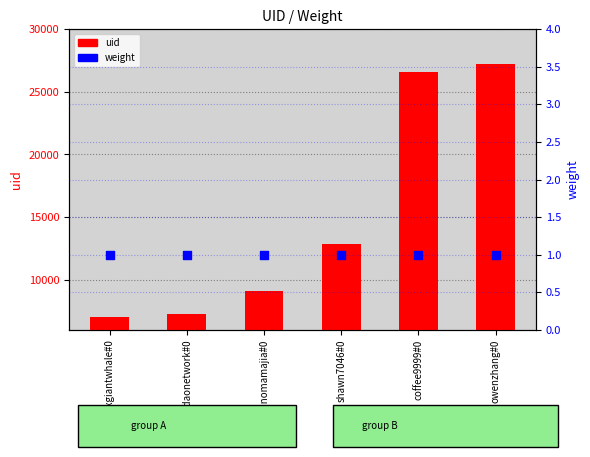

Which series has the largest total across all categories?

uid